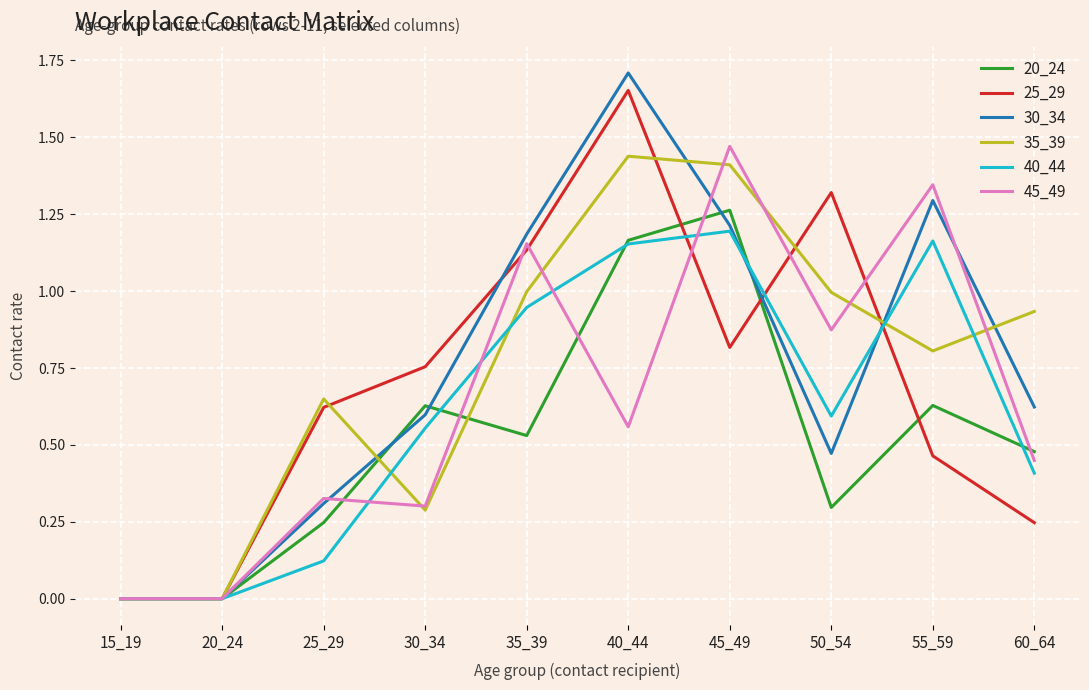

What is the sum of the 35_39 values at 40_44 and 25_29?

2.1